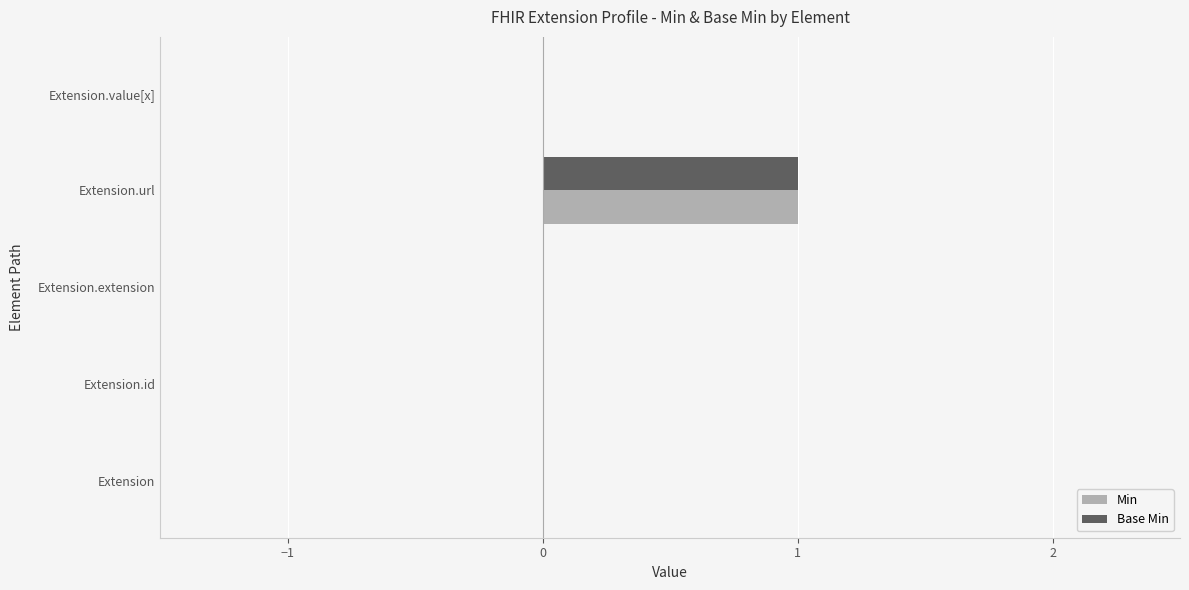

Is the value of Base Min at Extension greater than the value of Min at Extension.url?

No